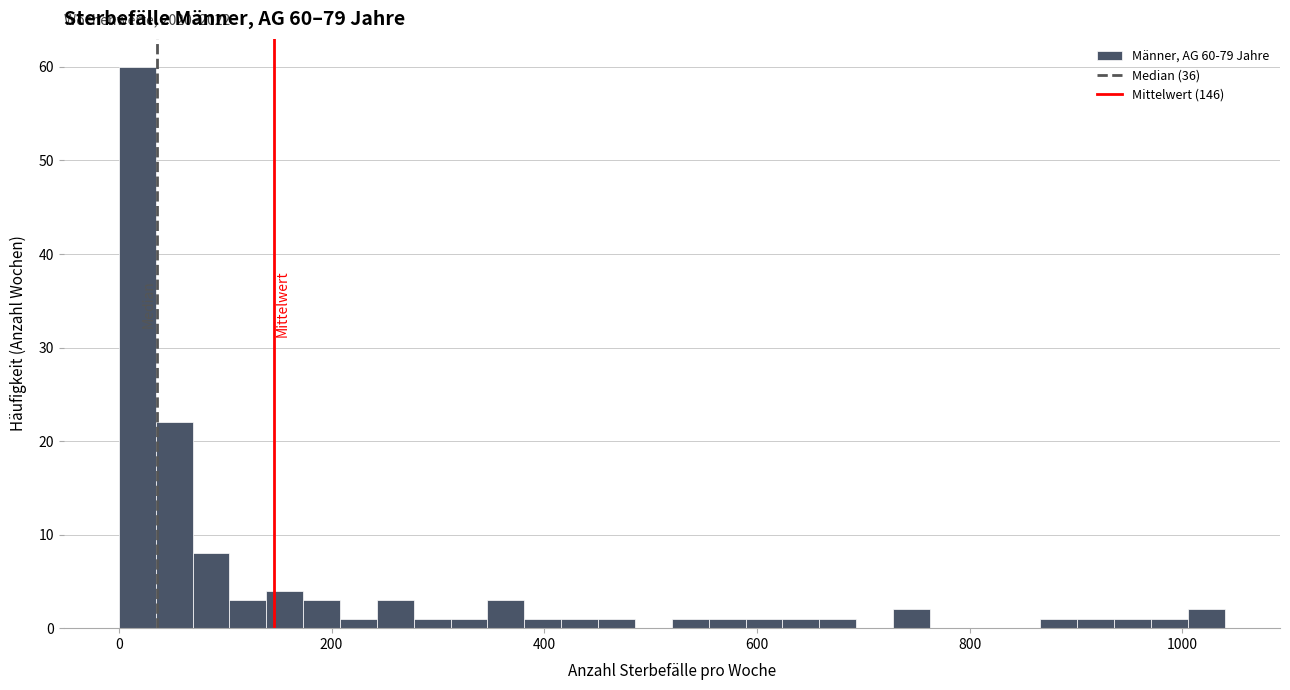

Around what value on the x-axis is the tallest bar? Give the approximate position of its centre, as read against the axis.

20